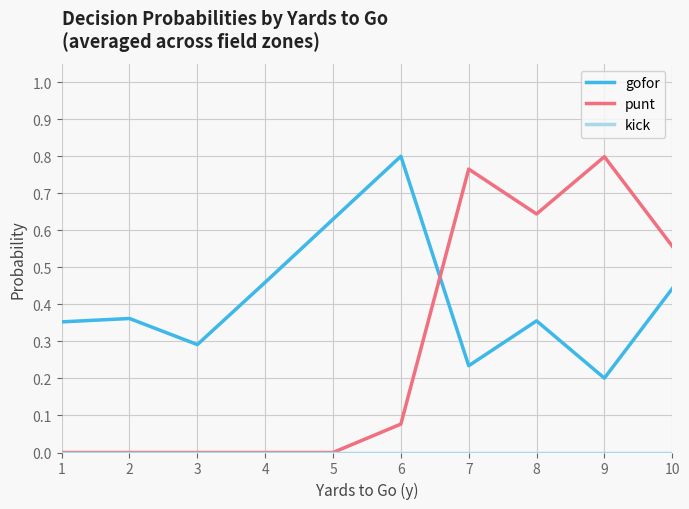

Does the chart have visible grid lines?

Yes